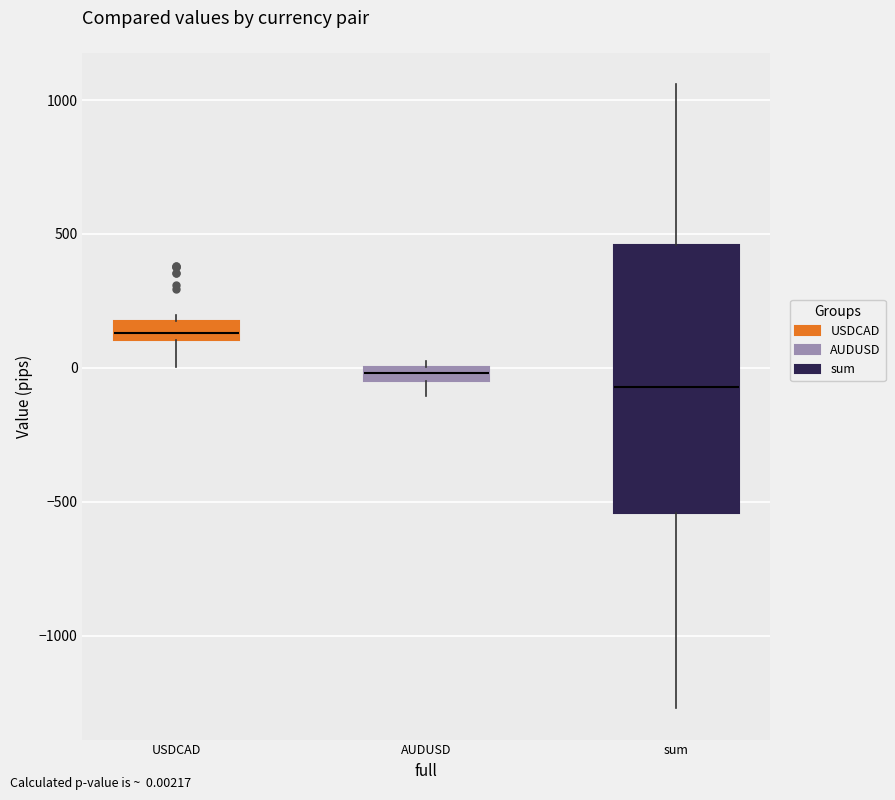

Which box has the lowest median line?

sum